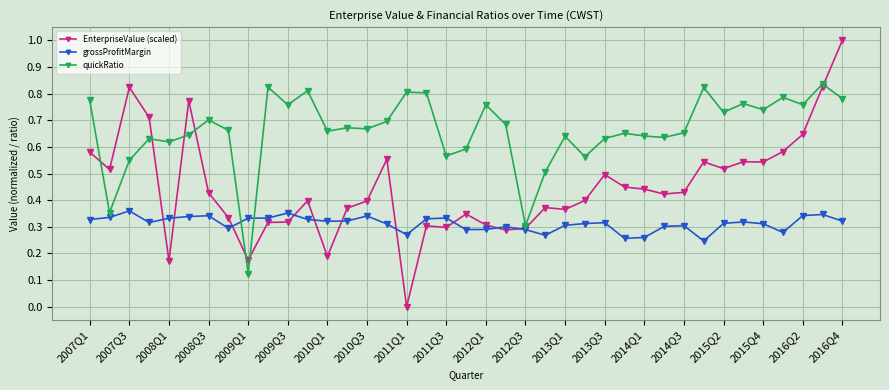

Which series has the largest total across all categories?

quickRatio